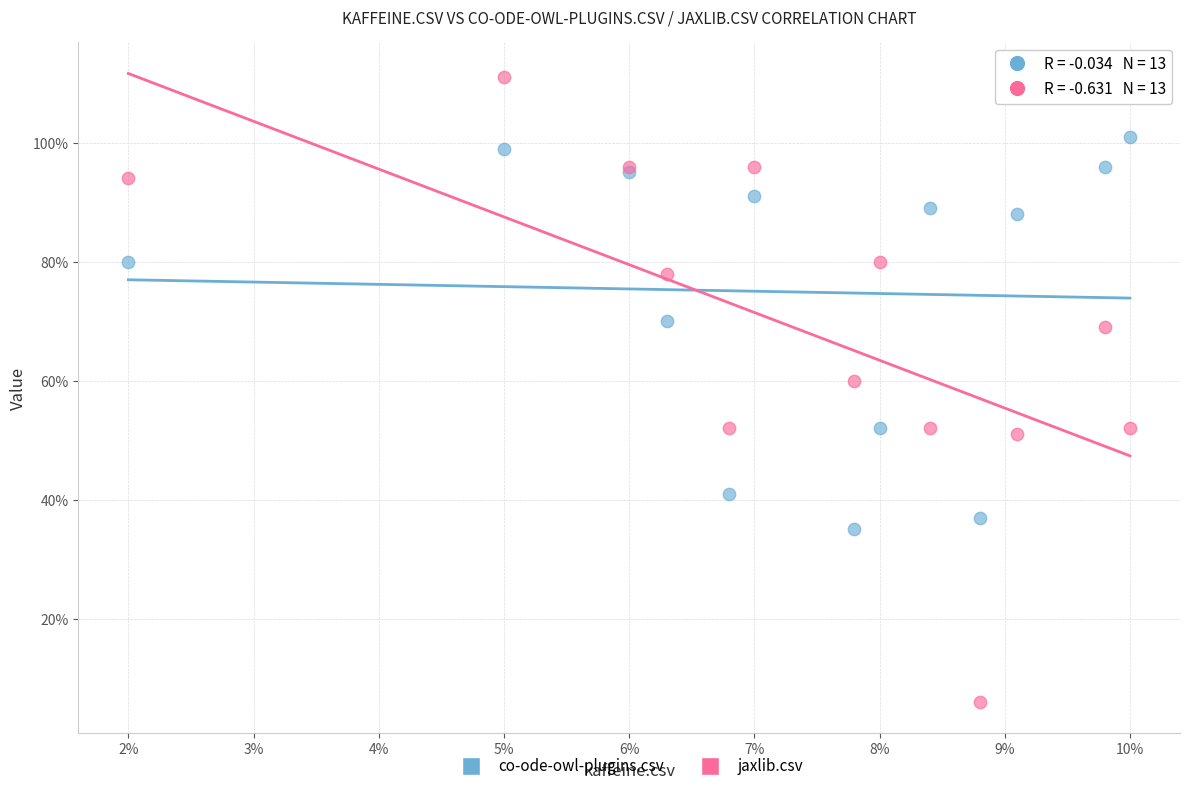

What are all the series names shown in the legend?

co-ode-owl-plugins.csv, jaxlib.csv